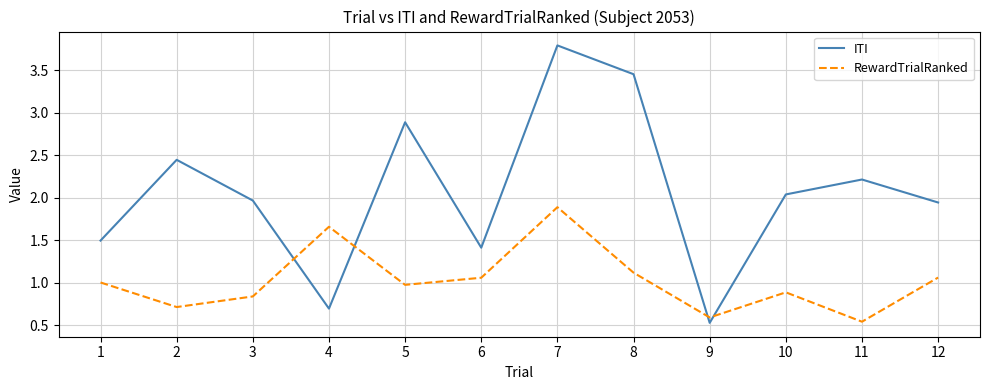

True or false: RewardTrialRanked has more than 1 points higher than both neighbors.

True